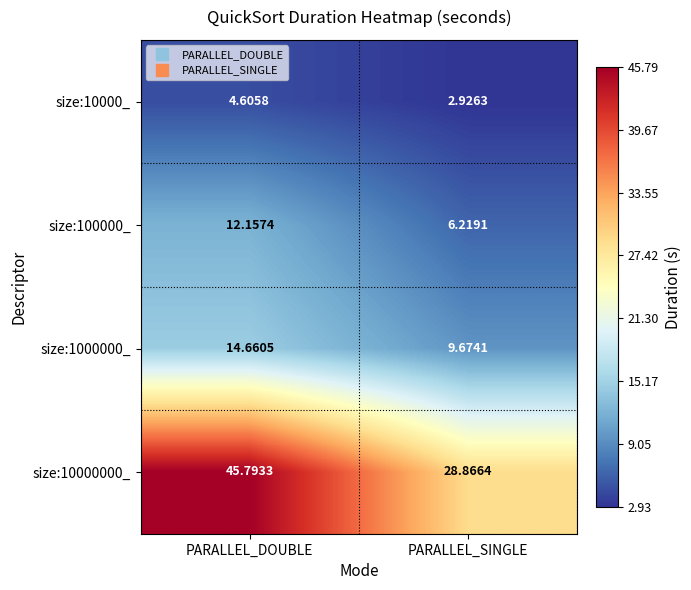

Rank the series at PARALLEL_SINGLE from highest to lowest value.

size:10000000_, size:1000000_, size:100000_, size:10000_